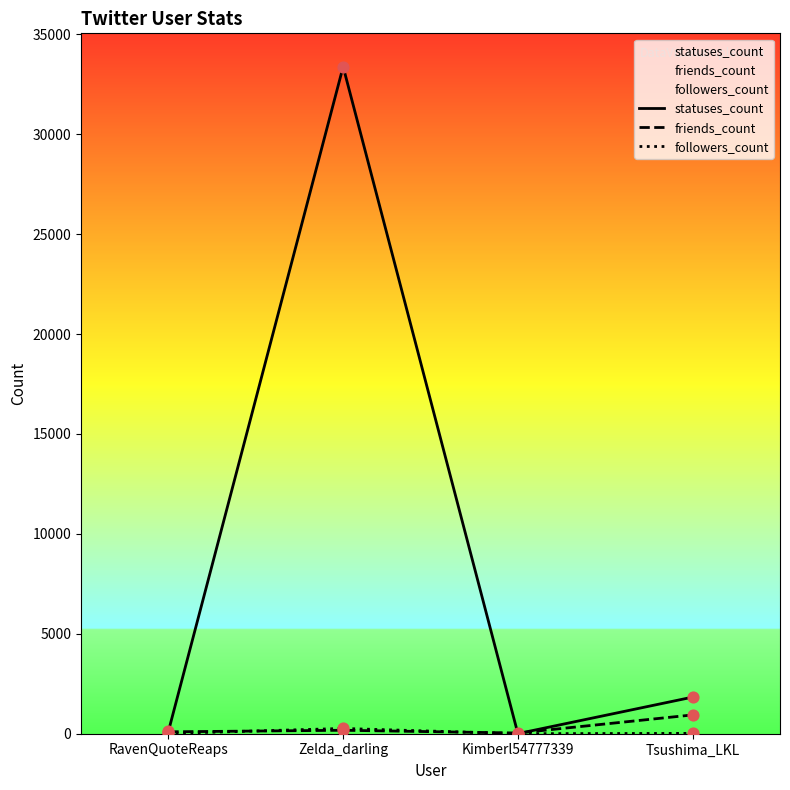

Which series reaches the minimum Y coordinate?

followers_count